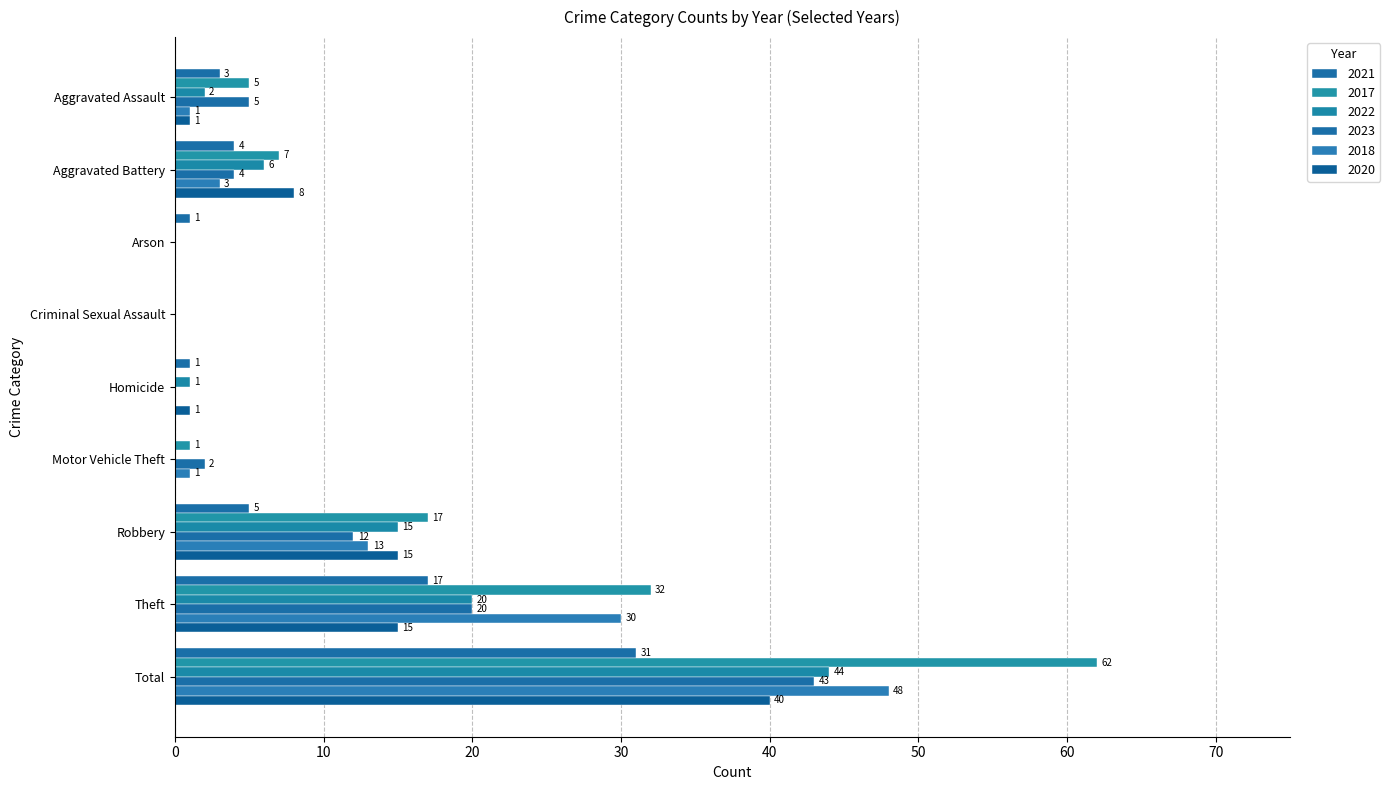

What is the label of the 4th bar from the left?

Criminal Sexual Assault